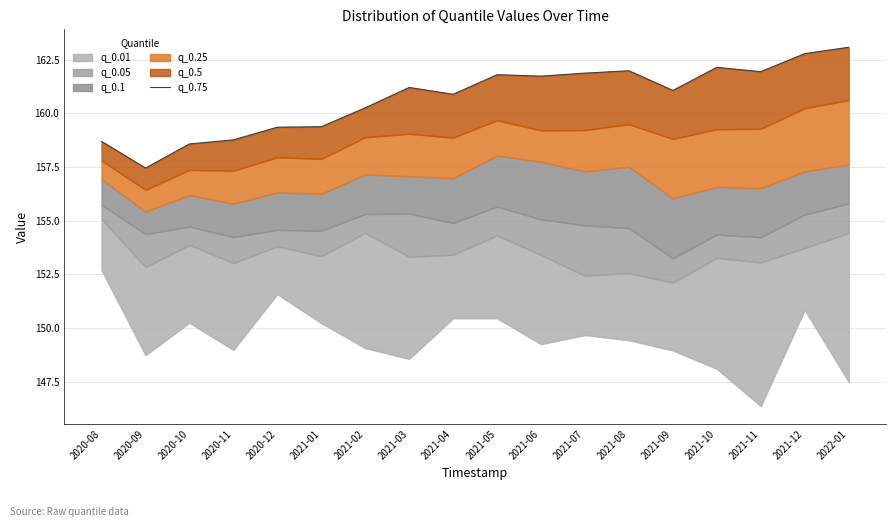

Which has a higher value, 2020-08 or 2021-09?

2021-09